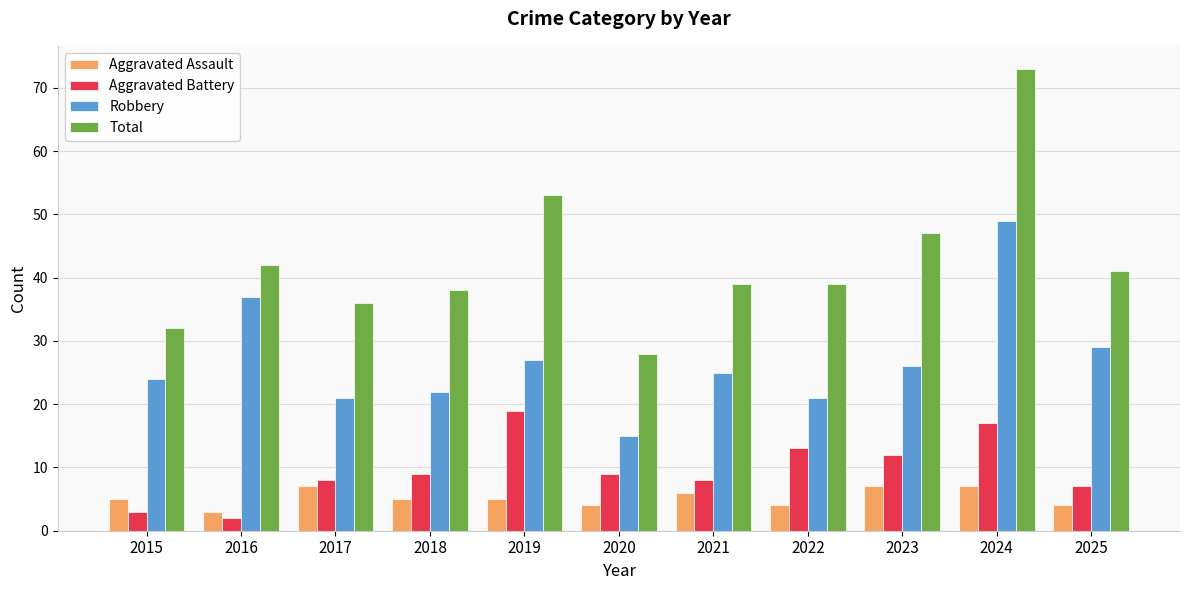

What is the sum of the Aggravated Battery values at 2016 and 2023?

14